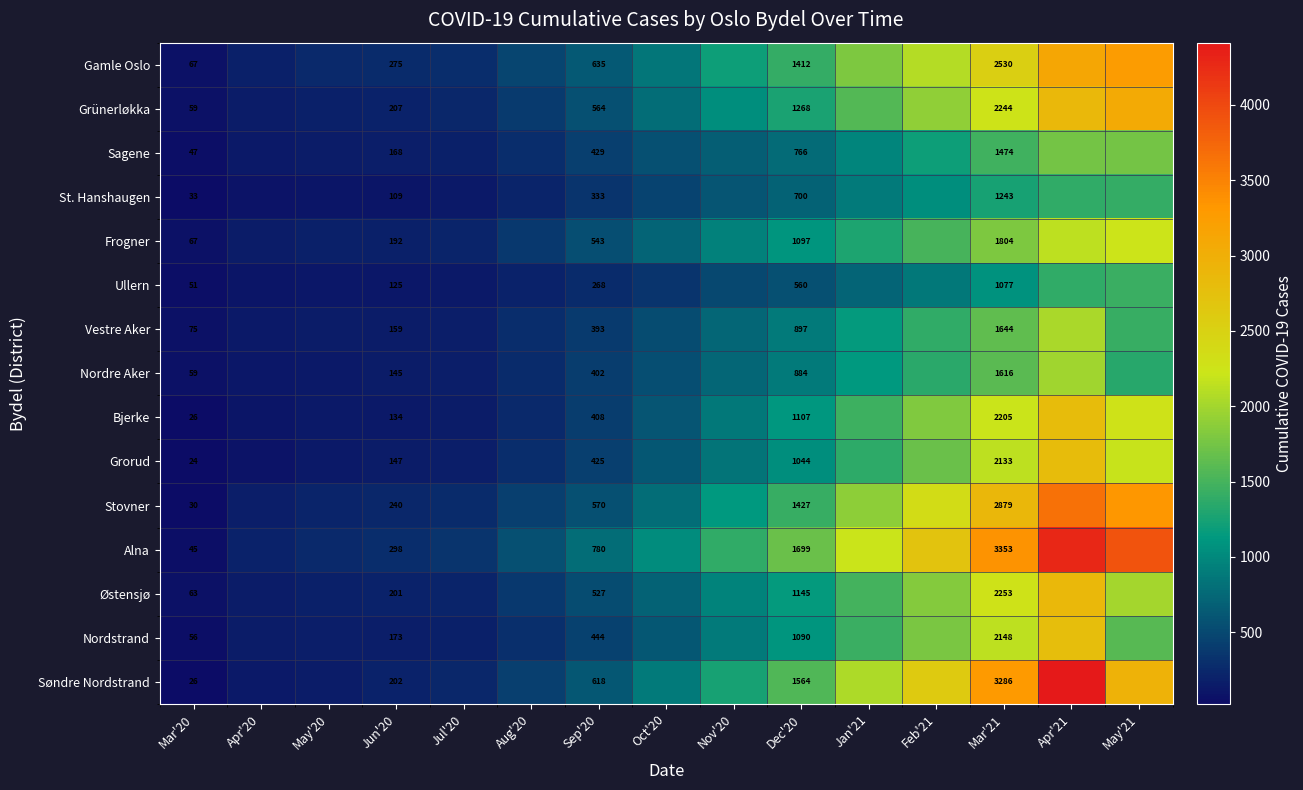

How many distinct data groups are displayed?

15